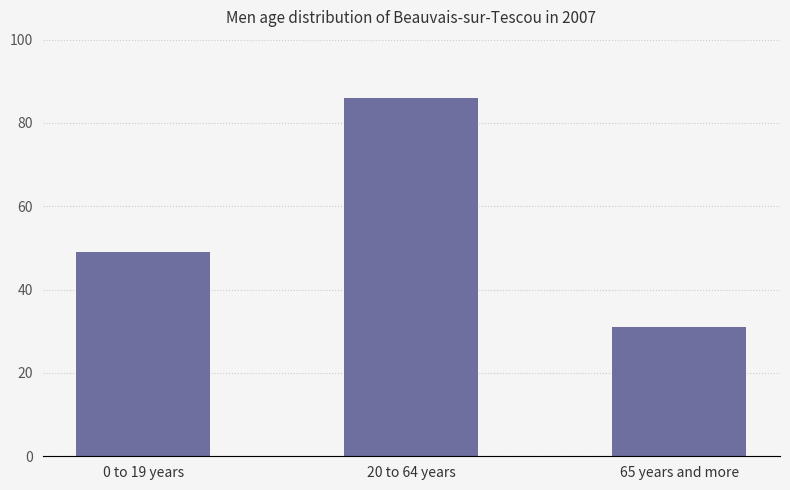

True or false: the data shows 154 at 20 to 64 years.

False